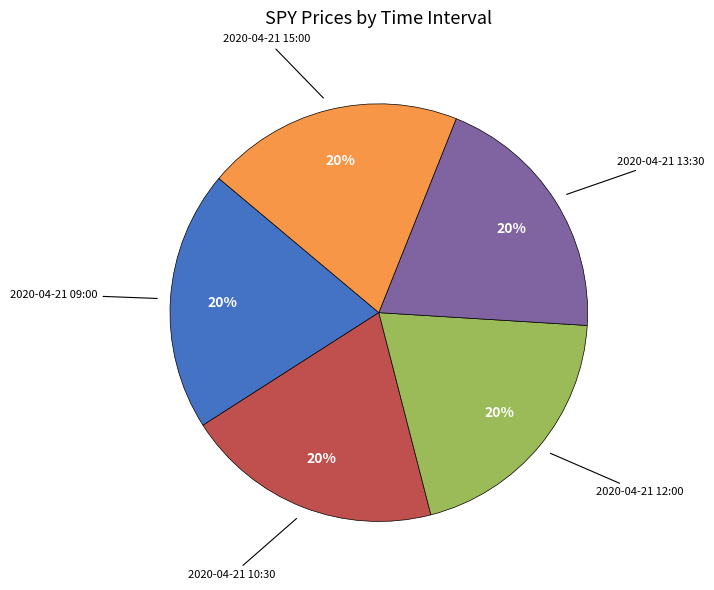

How many segments does this pie chart have?

5